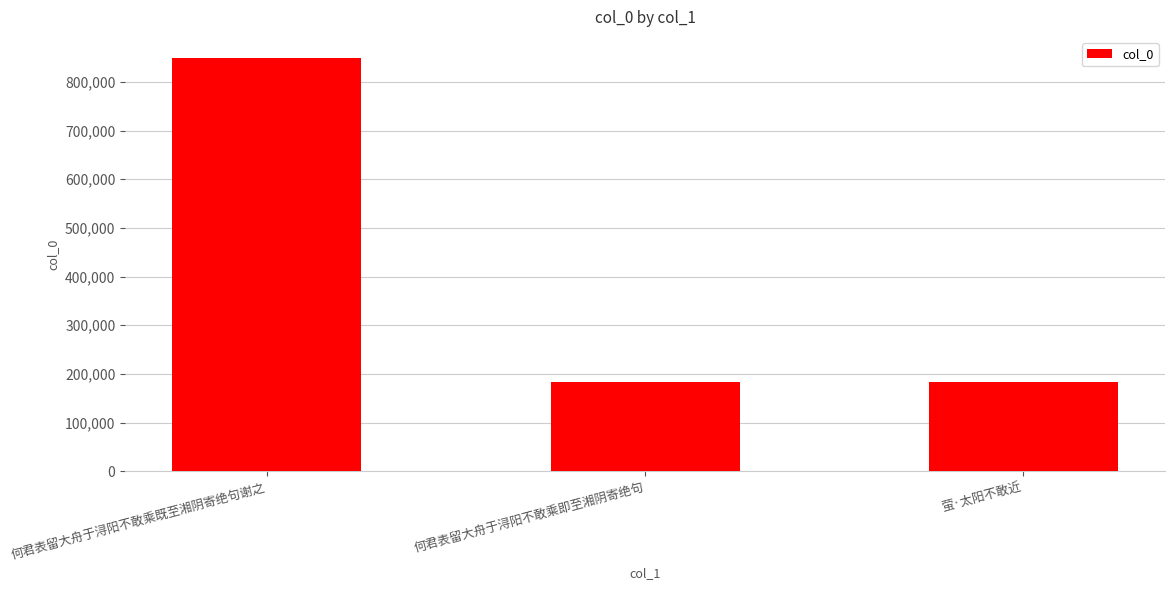

What is the maximum value shown in the chart?

850127